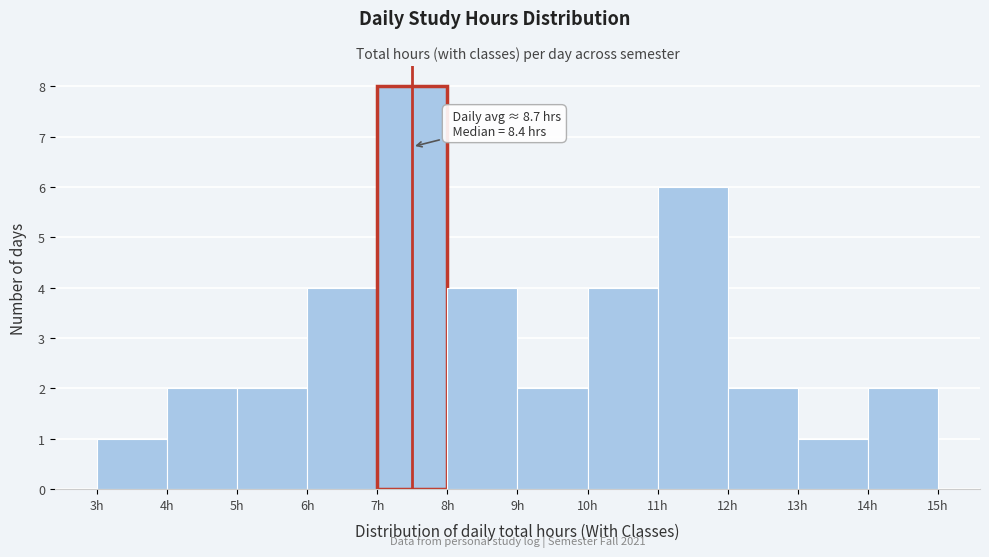

Which range on the x-axis has the tallest bar?

7 to 8